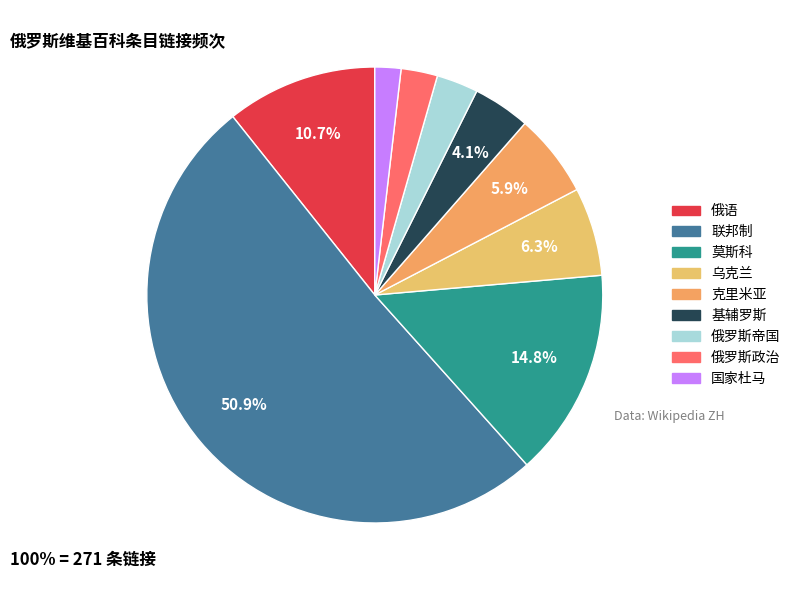

To the nearest percent, what portion does 联邦制 represent?

51%